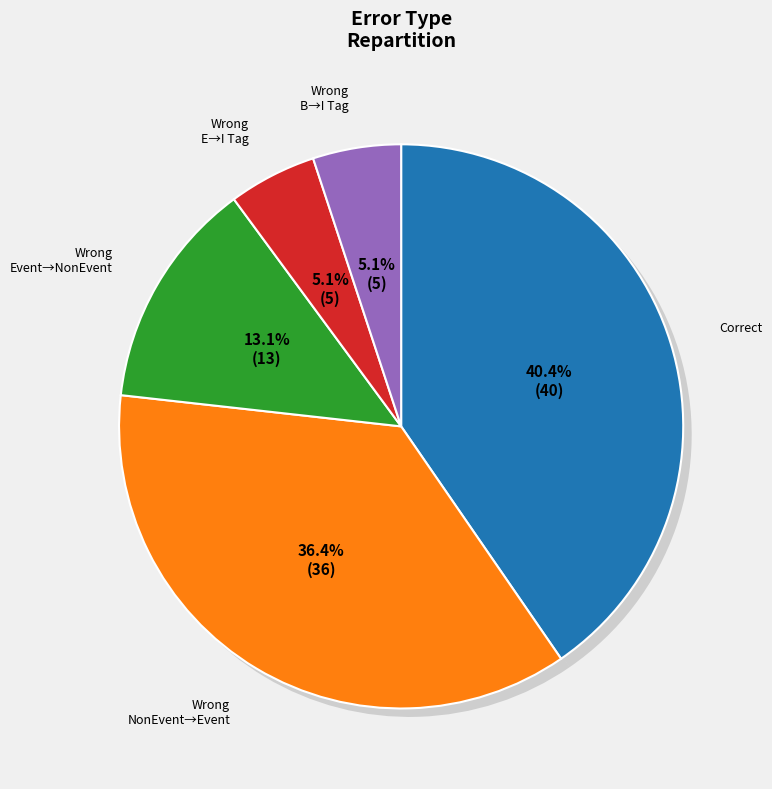

Which has a higher value, Wrong_Entity_NonEvent_as_Event or Wrong_Entity_Event_as_NonEvent?

Wrong_Entity_NonEvent_as_Event